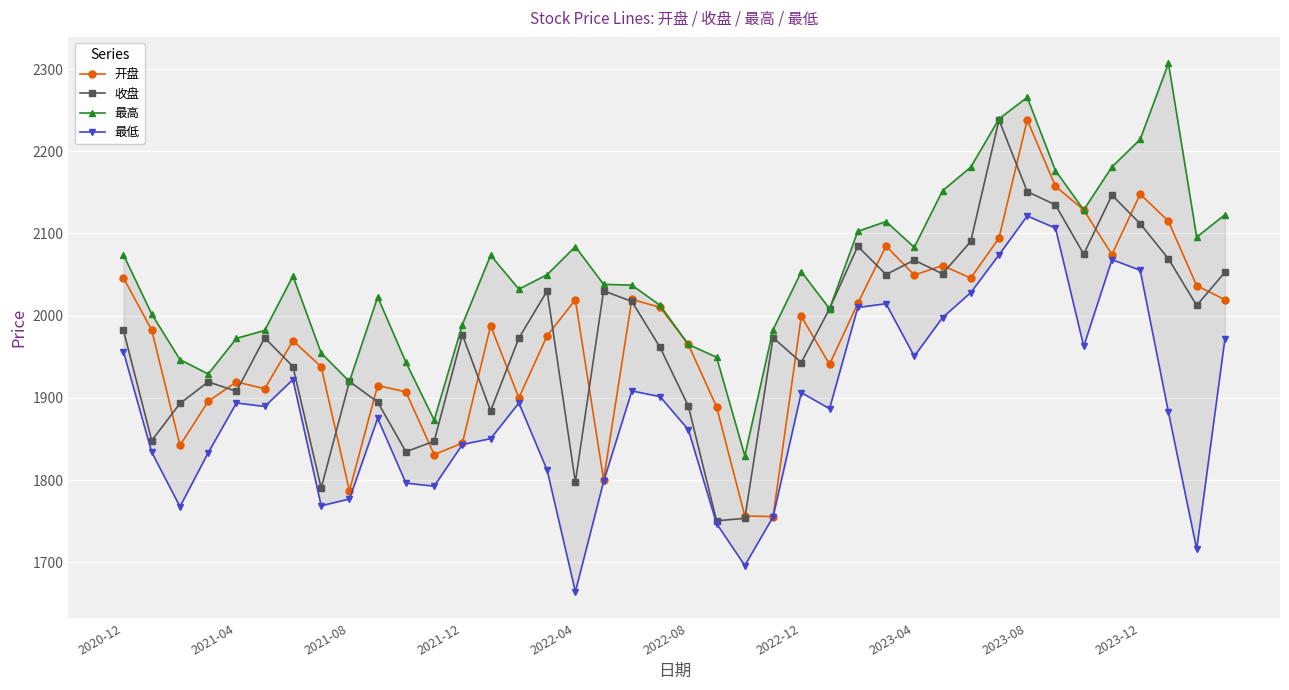

True or false: 开盘 has more than 0 interior local peaks.

True